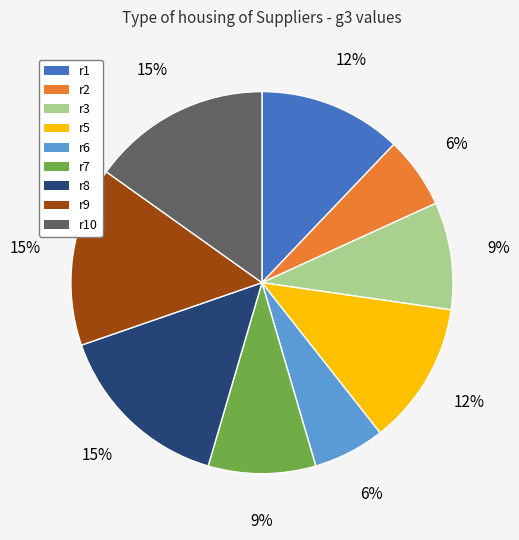

What percentage is the r7 slice, to the nearest percent?

9%